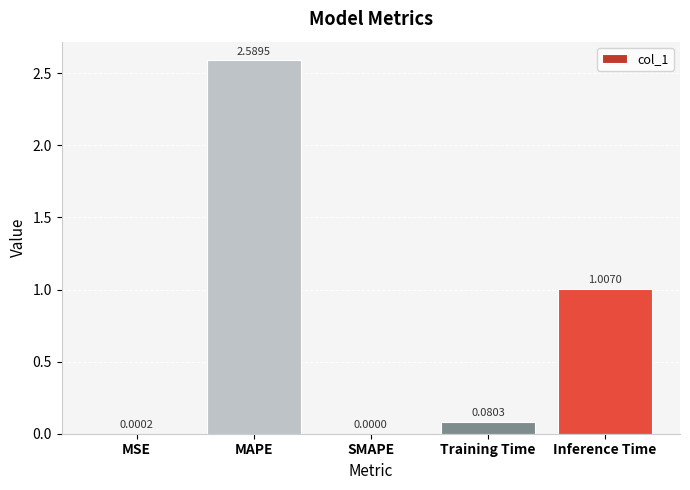

How many distinct data groups are displayed?

1